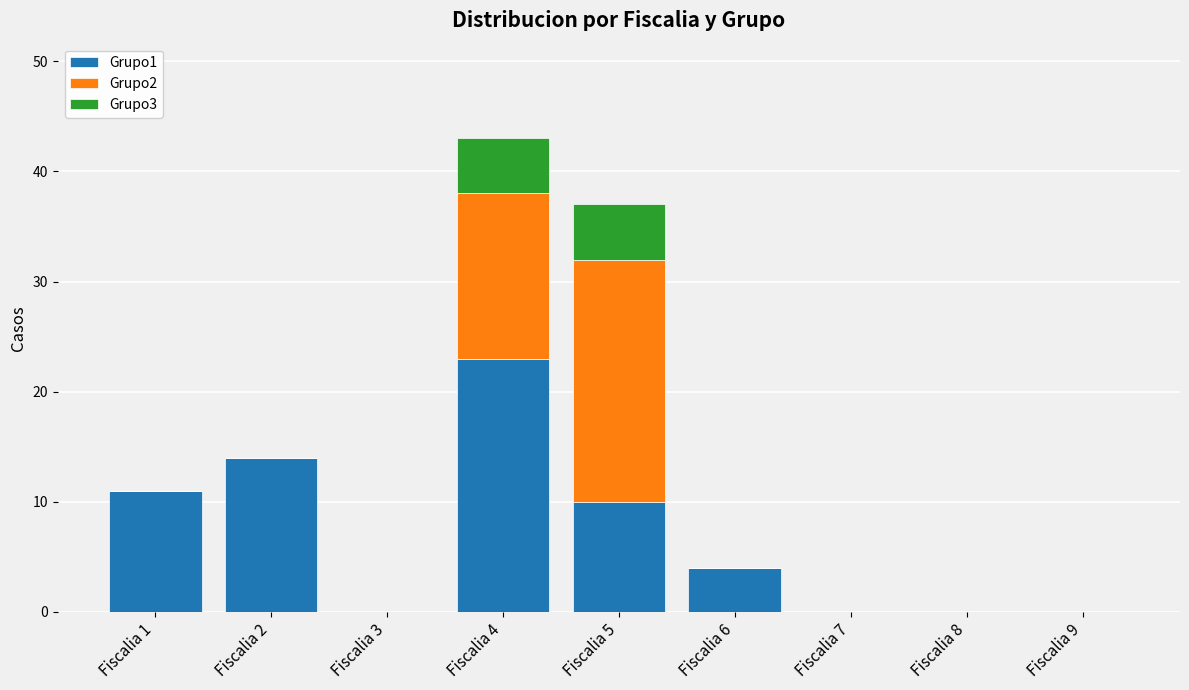

At which label does Grupo1 reach its peak?

Fiscalia 4